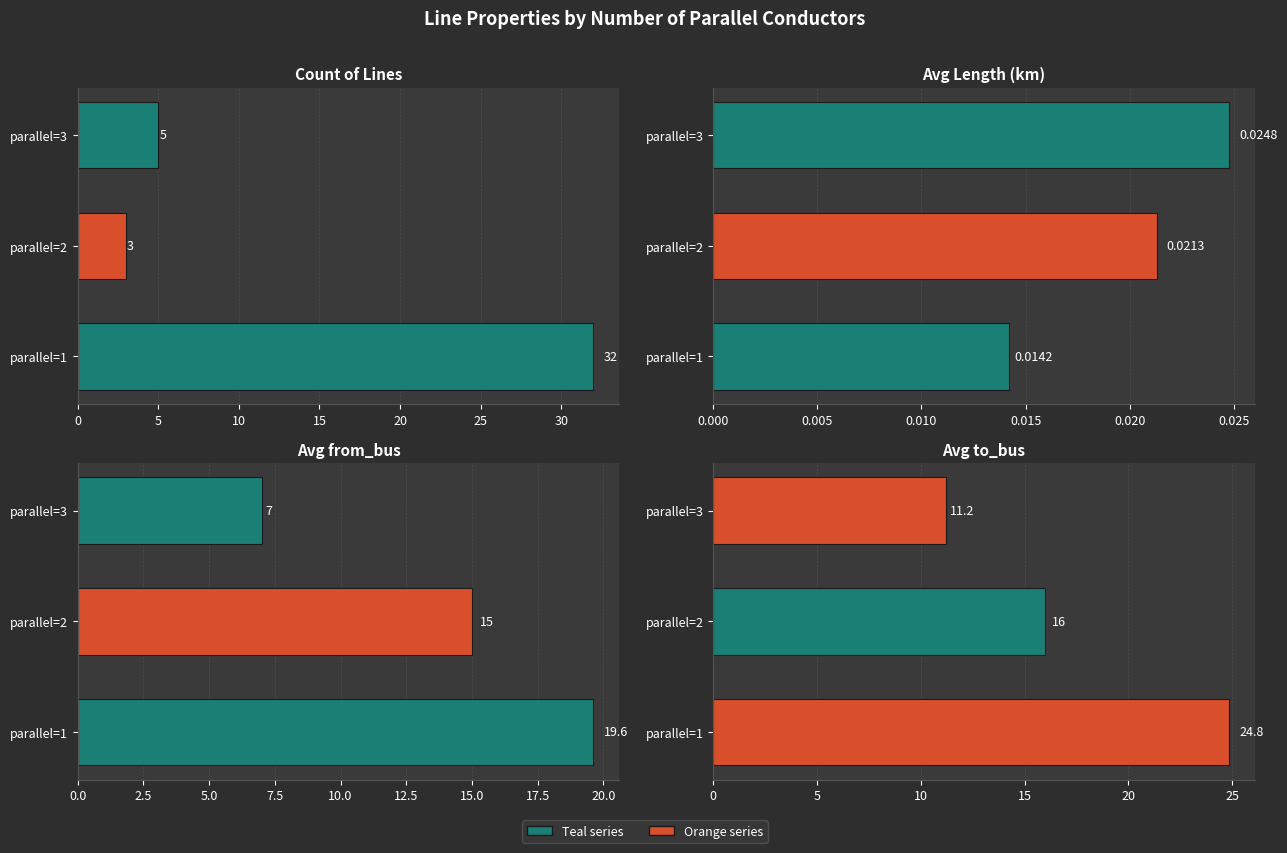

Which has a higher value, parallel=2 or parallel=3?

parallel=3